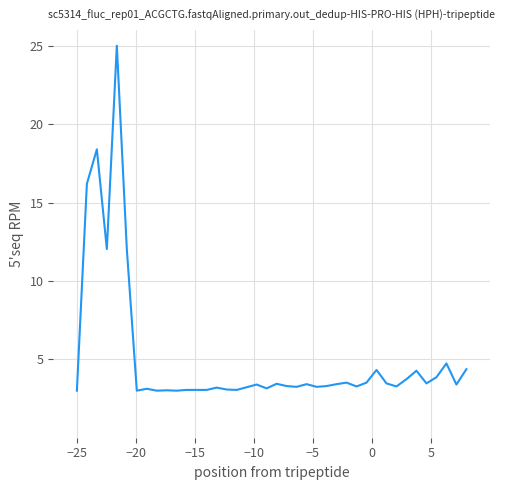

What is the difference between the maximum and minimum values?

22.0